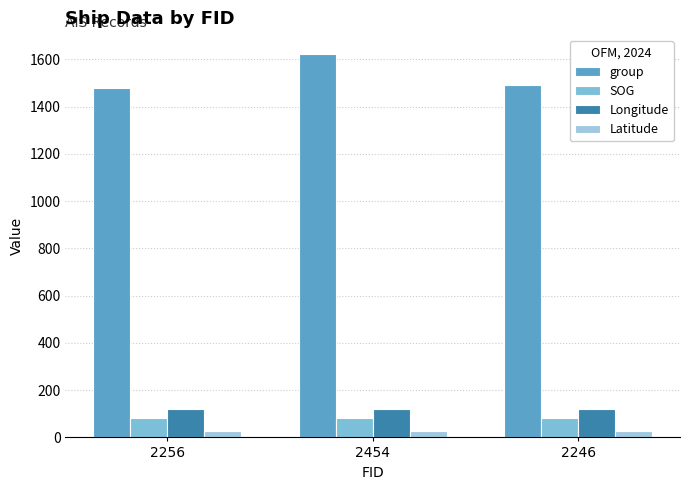

What is the sum of all group values?

4595.0